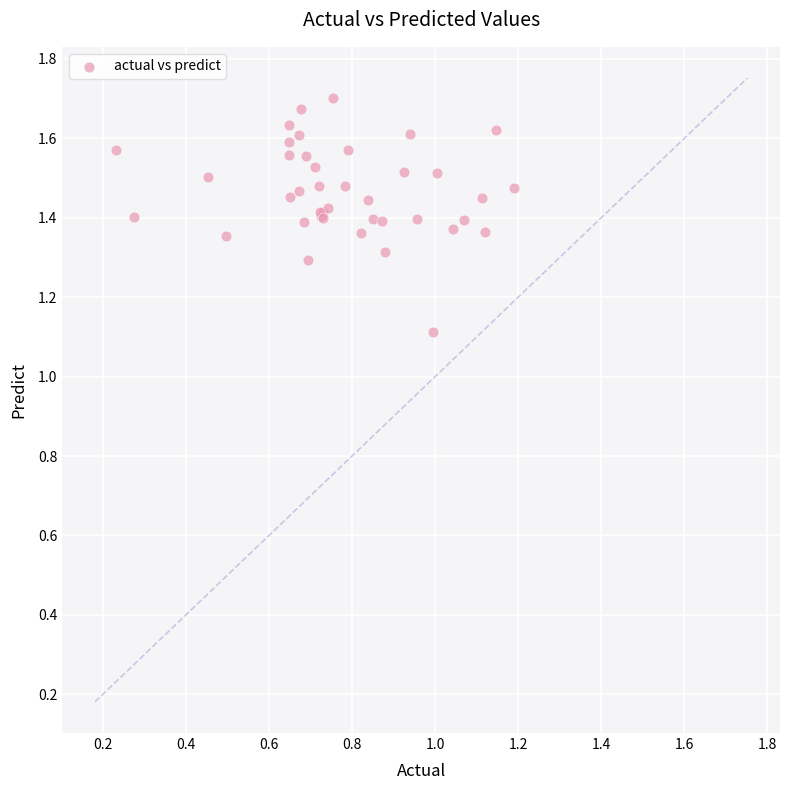

What Y value in the scatter plot is closest to 1?

1.1